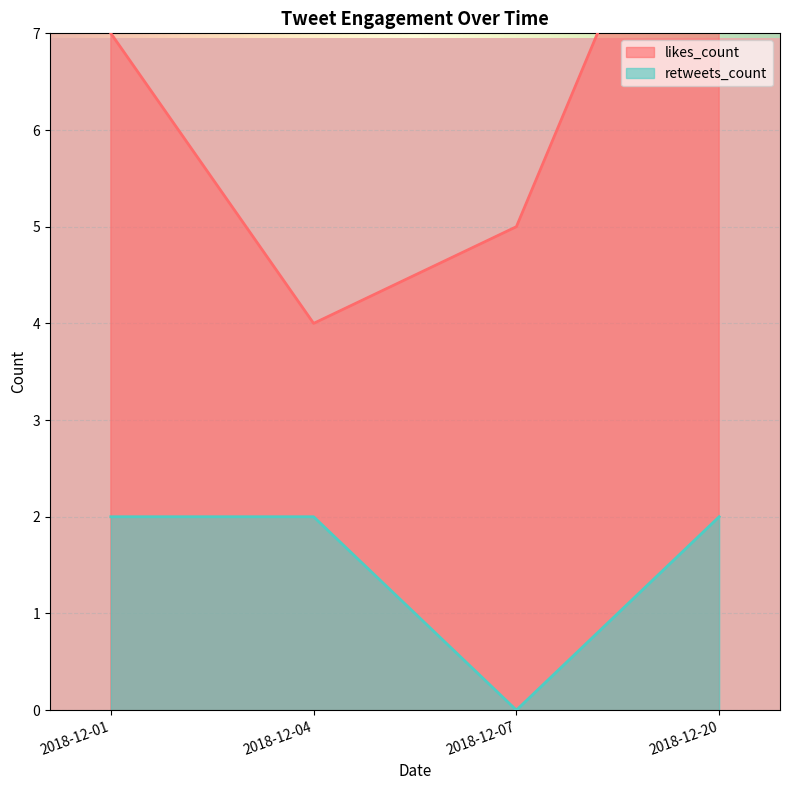

How many distinct data groups are displayed?

2